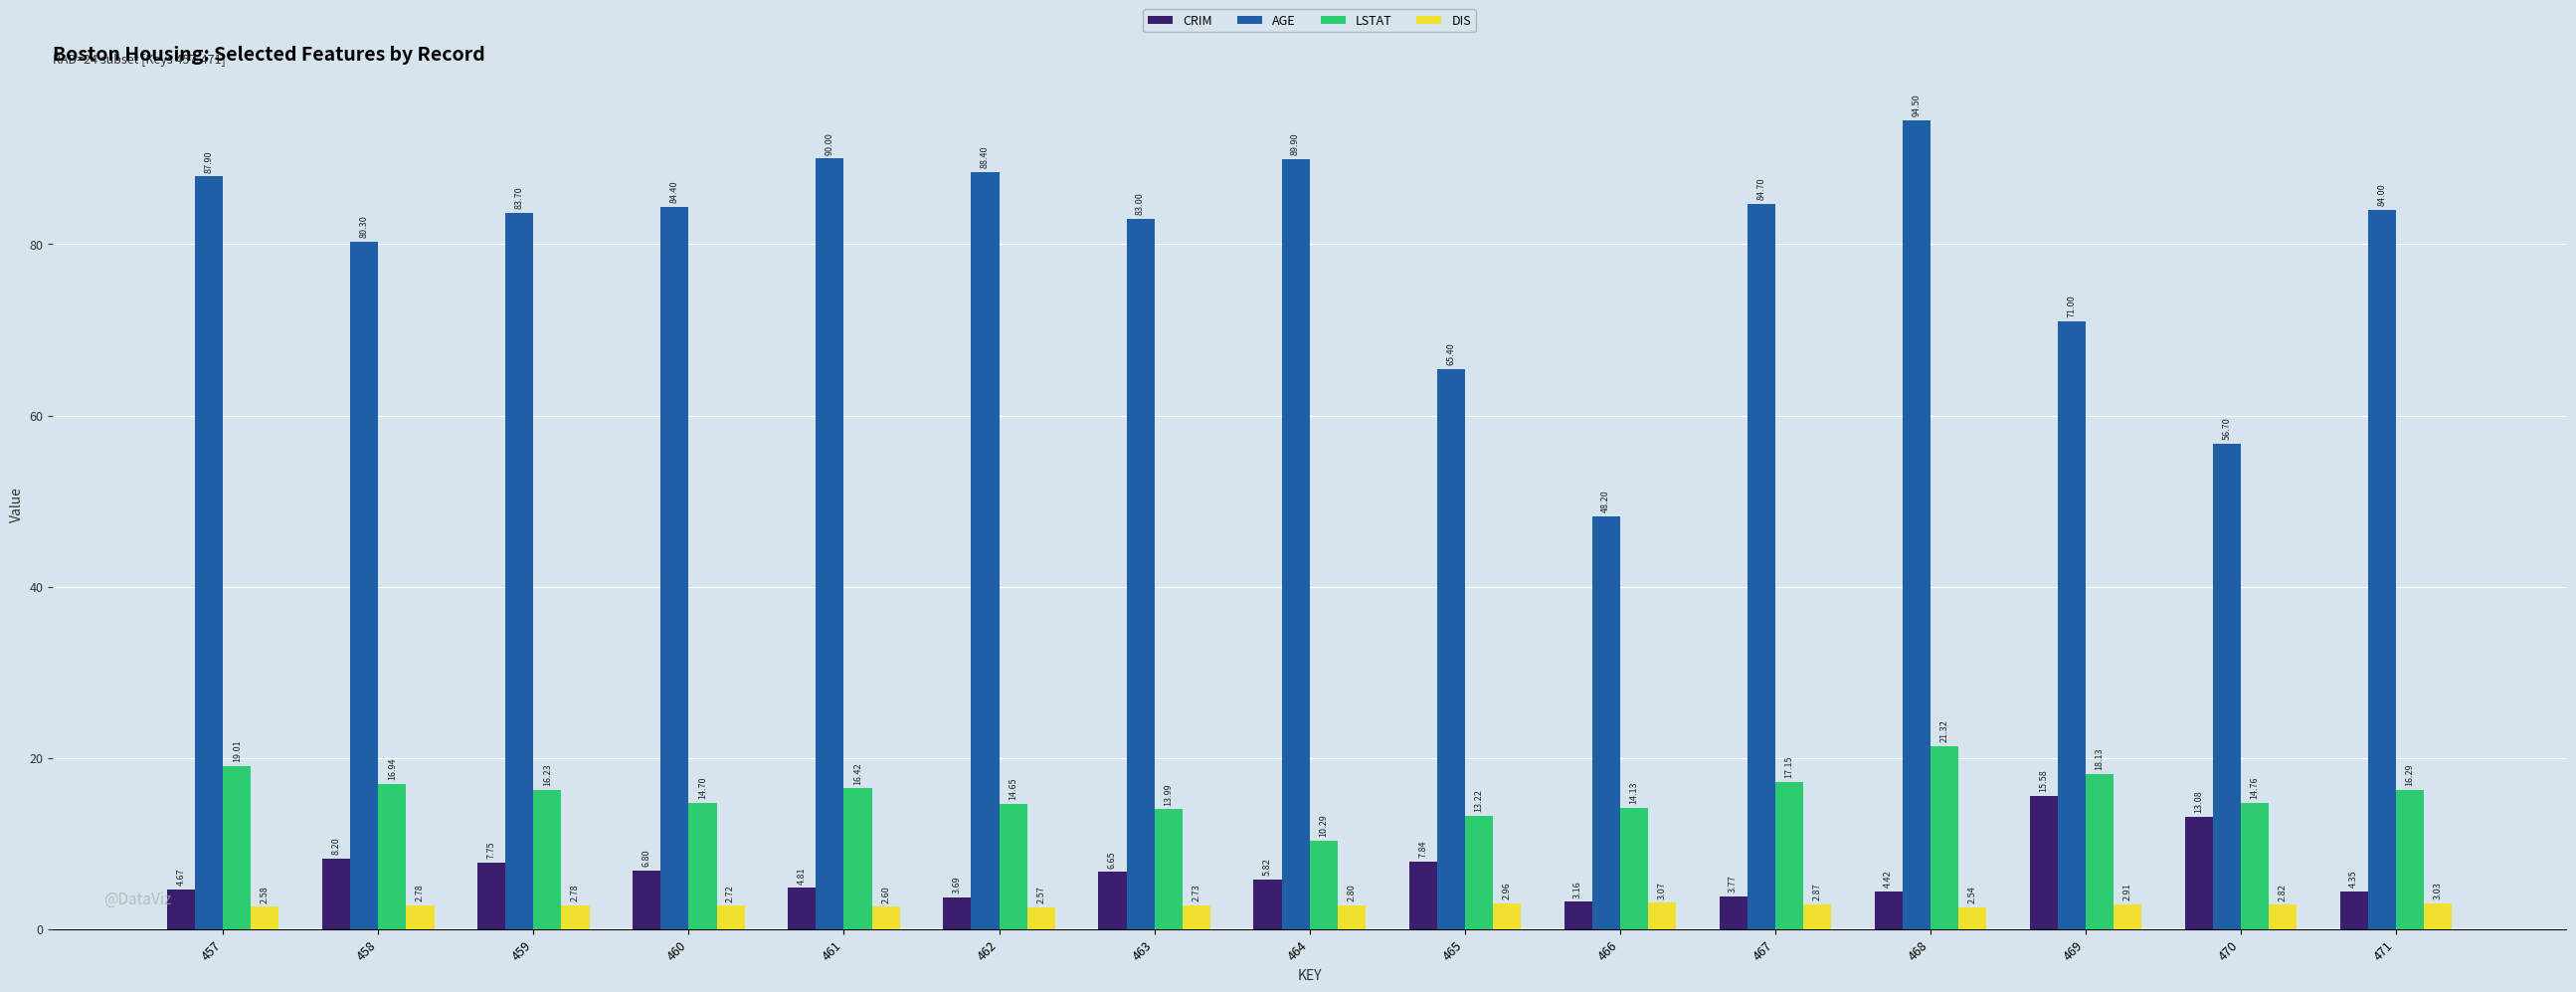

Which series has the widest spread of values?

AGE